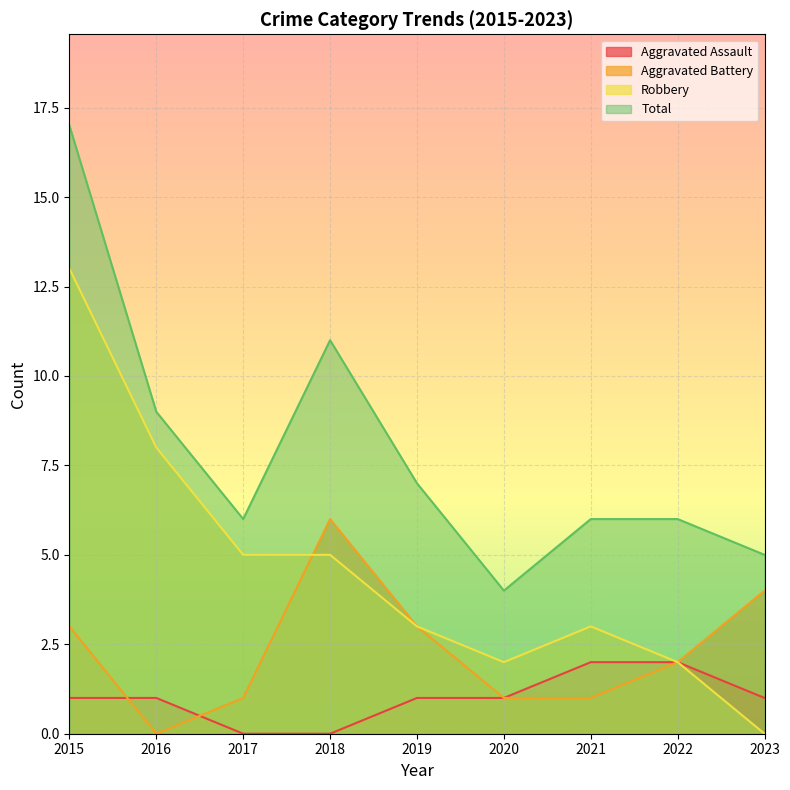

What are all the series names shown in the legend?

Aggravated Assault, Aggravated Battery, Robbery, Total